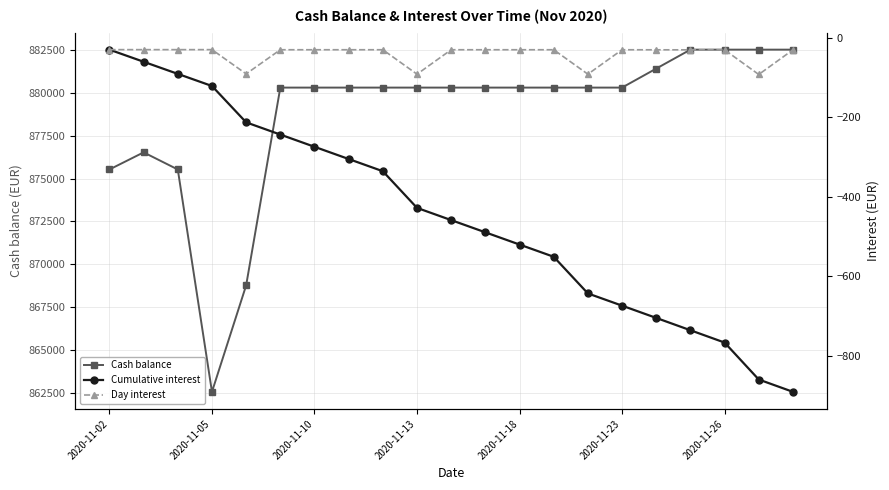

Which category has the lowest value in the Cash balance series?

2020-11-05